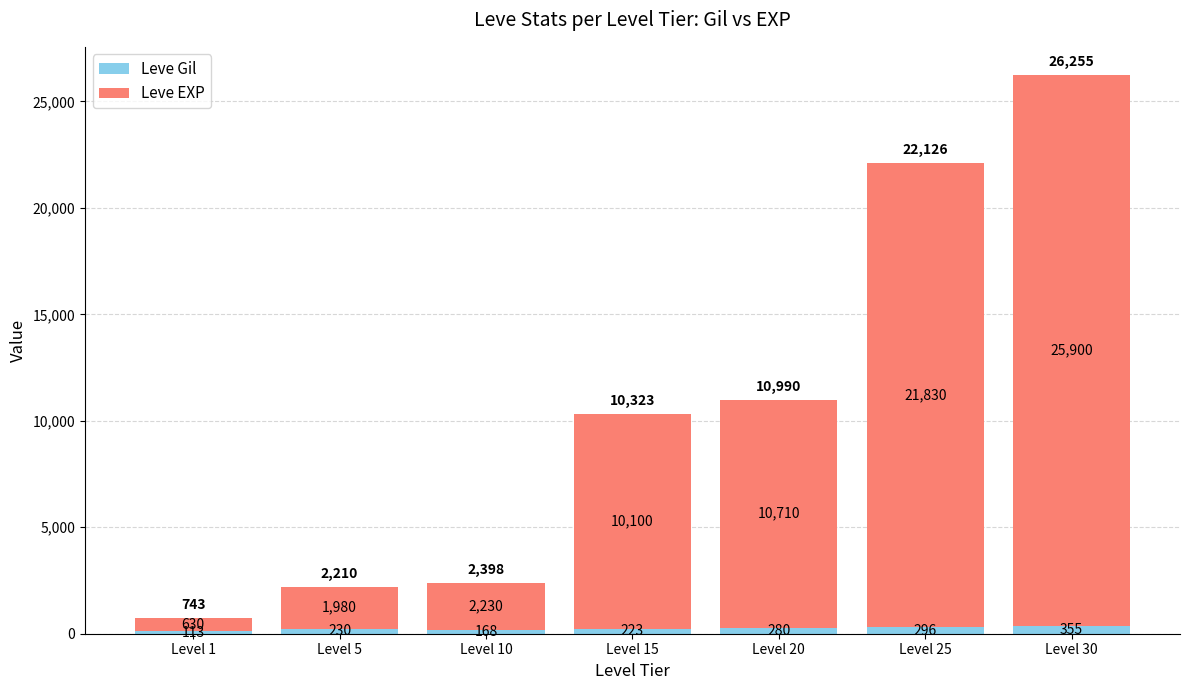

How many categories are shown in the chart?

7